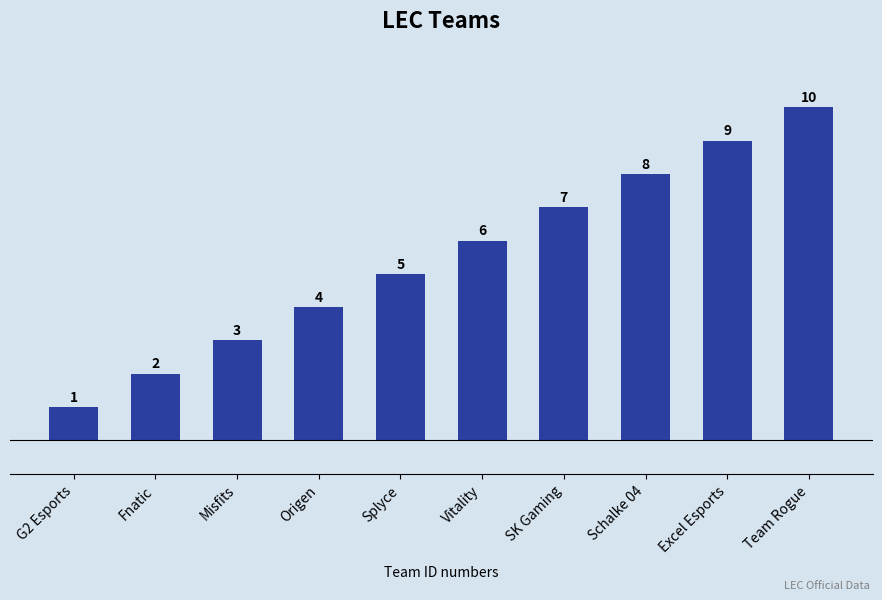

How many data points does each series have?

10